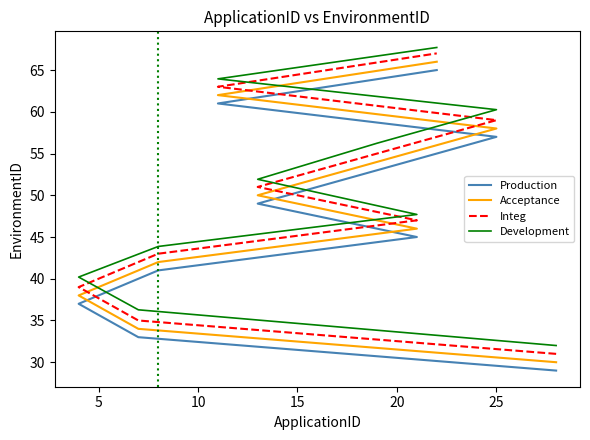

True or false: Production has more than 2 interior local peaks.

False